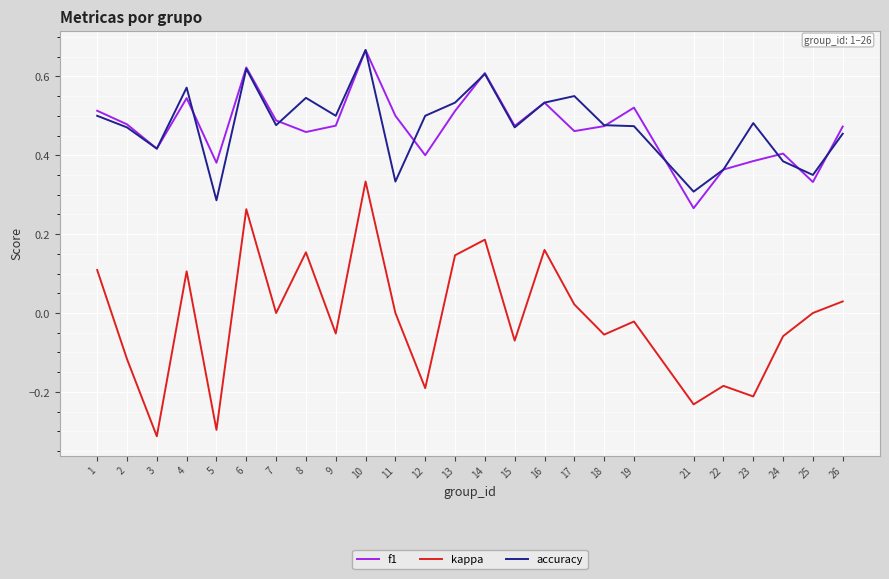

What is the total value across all series at 13?

1.2